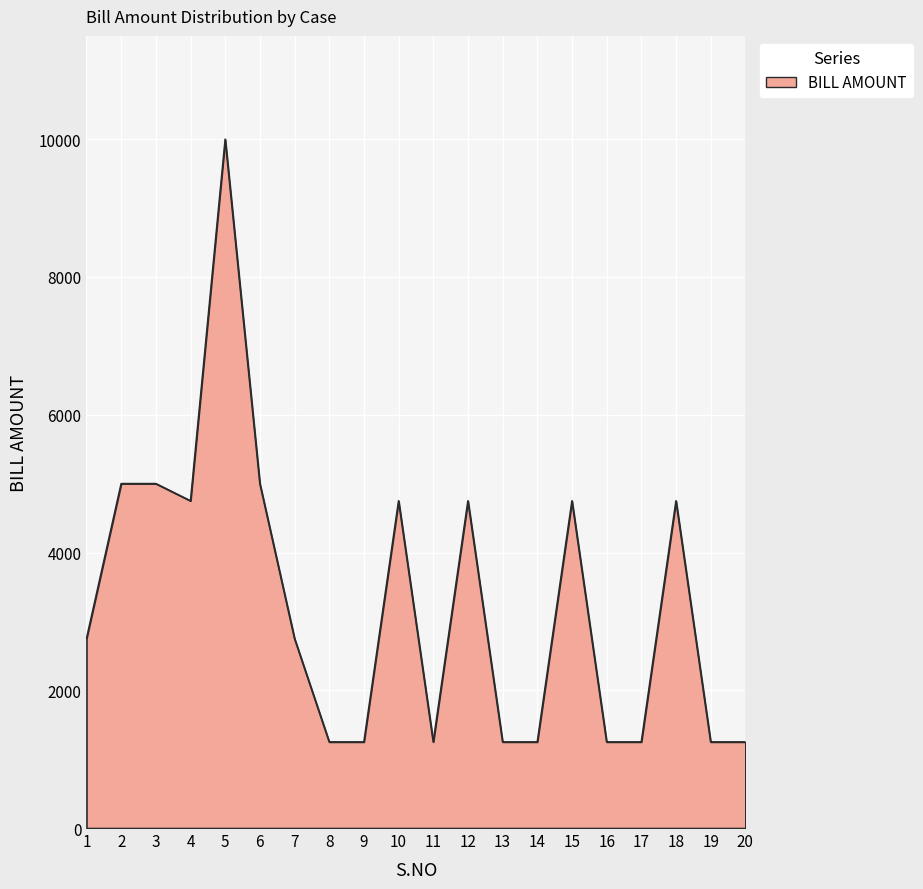

What is the smallest value displayed?

1250